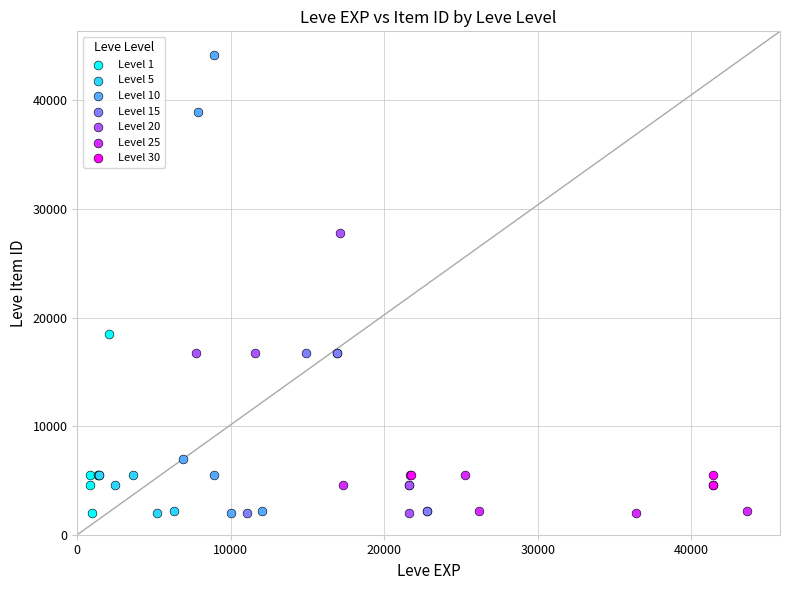

Which series has the widest spread of Y values?

Level 10